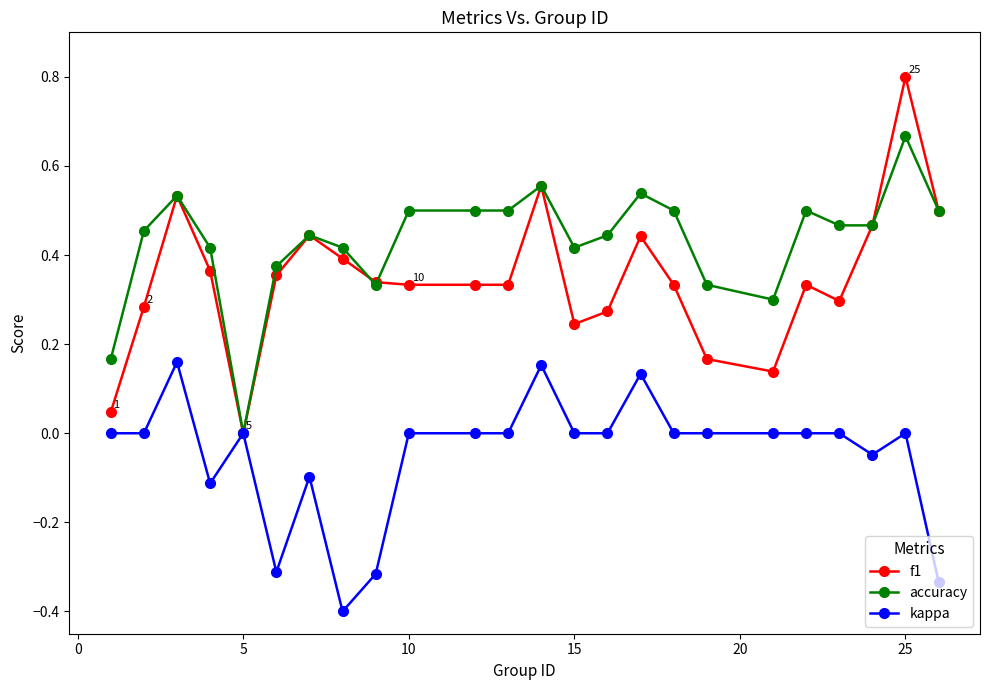

How many data points in f1 are above 0?

23